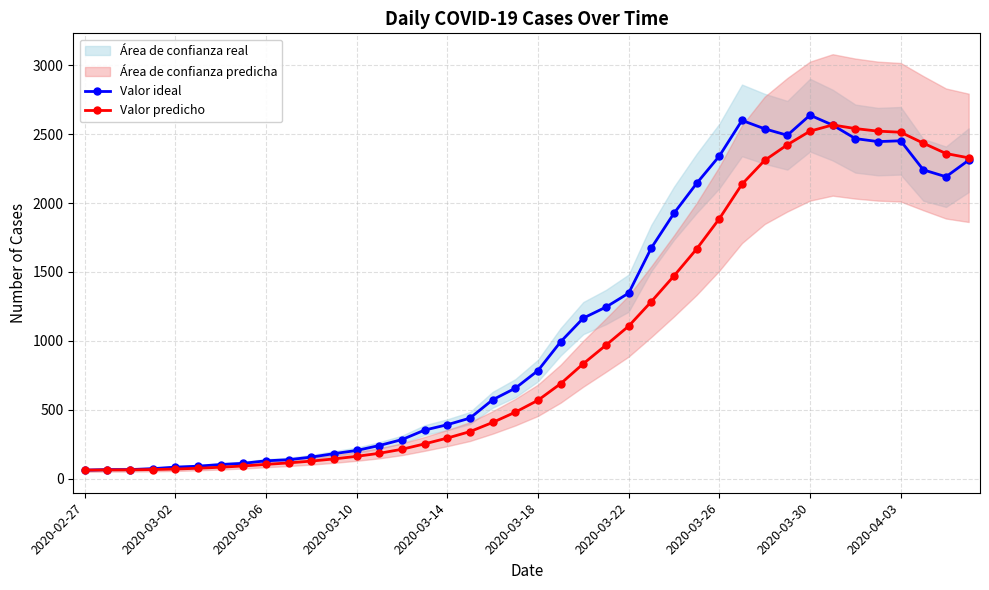

The Valor ideal series shows 2492.0 at 31. True or false?

True